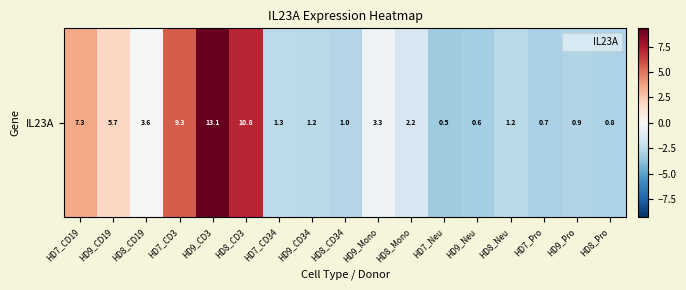

Reading left to right, transcribe all the data shown in this chart.

HD7_CD19=3.5	HD9_CD19=2.0	HD8_CD19=-0.2	HD7_CD3=5.6	HD9_CD3=9.3	HD8_CD3=7.1	HD7_CD34=-2.4	HD9_CD34=-2.5	HD8_CD34=-2.8	HD9_Mono=-0.4	HD8_Mono=-1.5	HD7_Neu=-3.3	HD9_Neu=-3.2	HD8_Neu=-2.5	HD7_Pro=-3.0	HD9_Pro=-2.8	HD8_Pro=-2.9